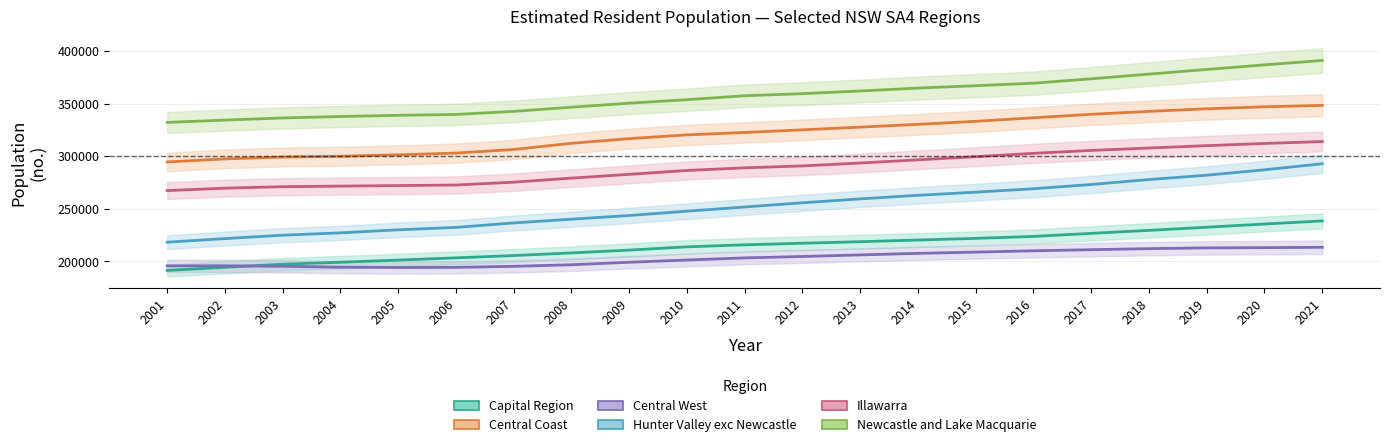

At how many categories does at least one series exceed 332287?

20